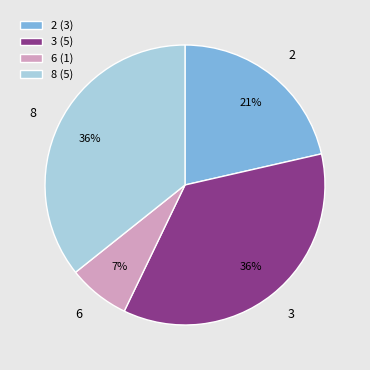

What percentage is the 6 slice, to the nearest percent?

7%